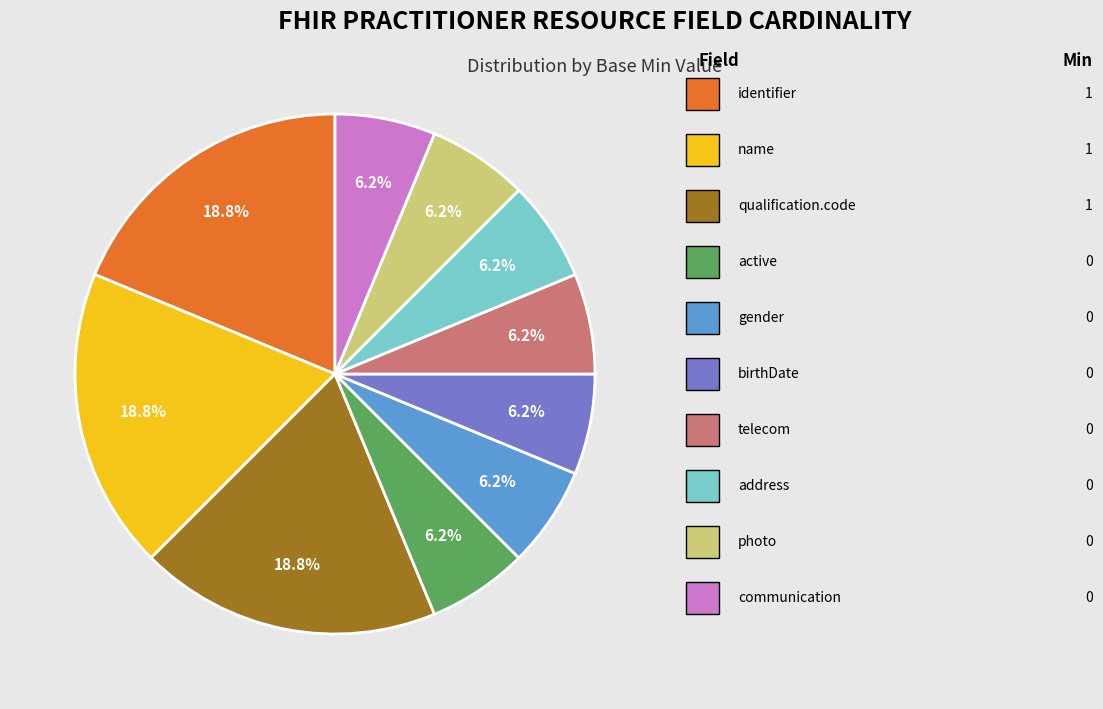

How many segments does this pie chart have?

10